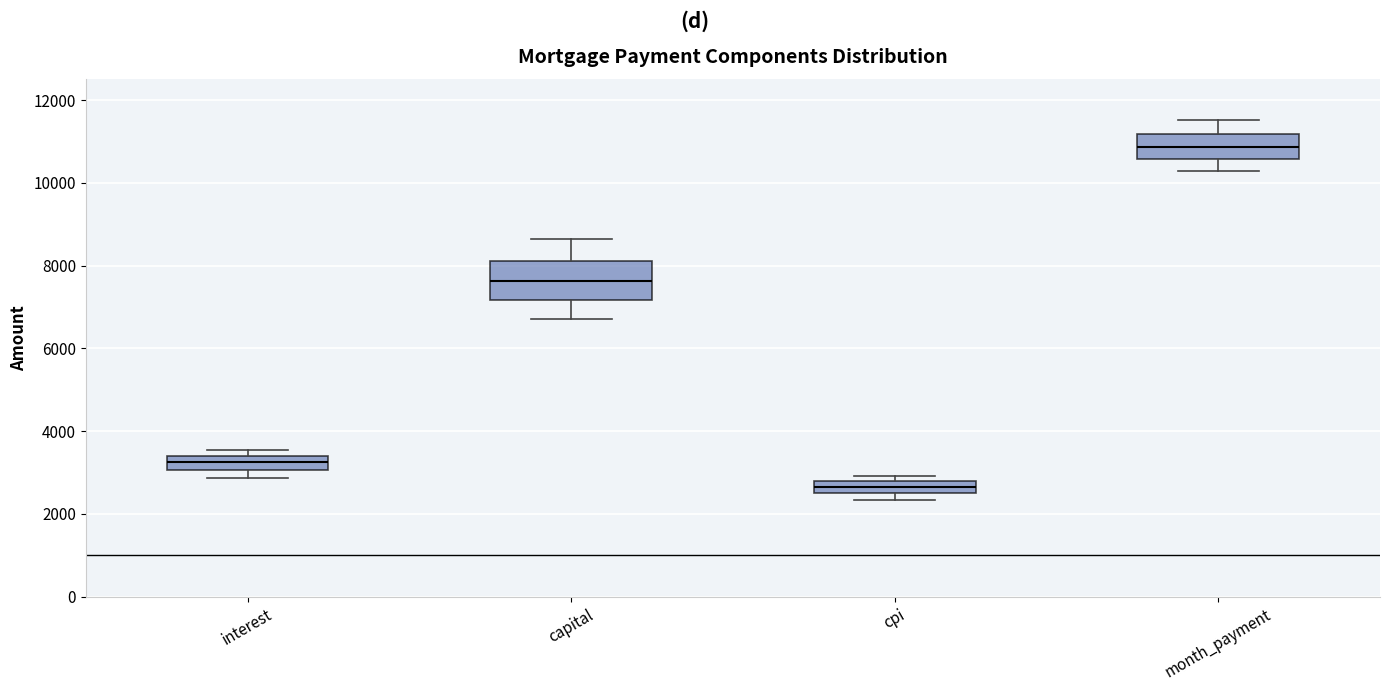

Which box's median line is the lowest?

cpi